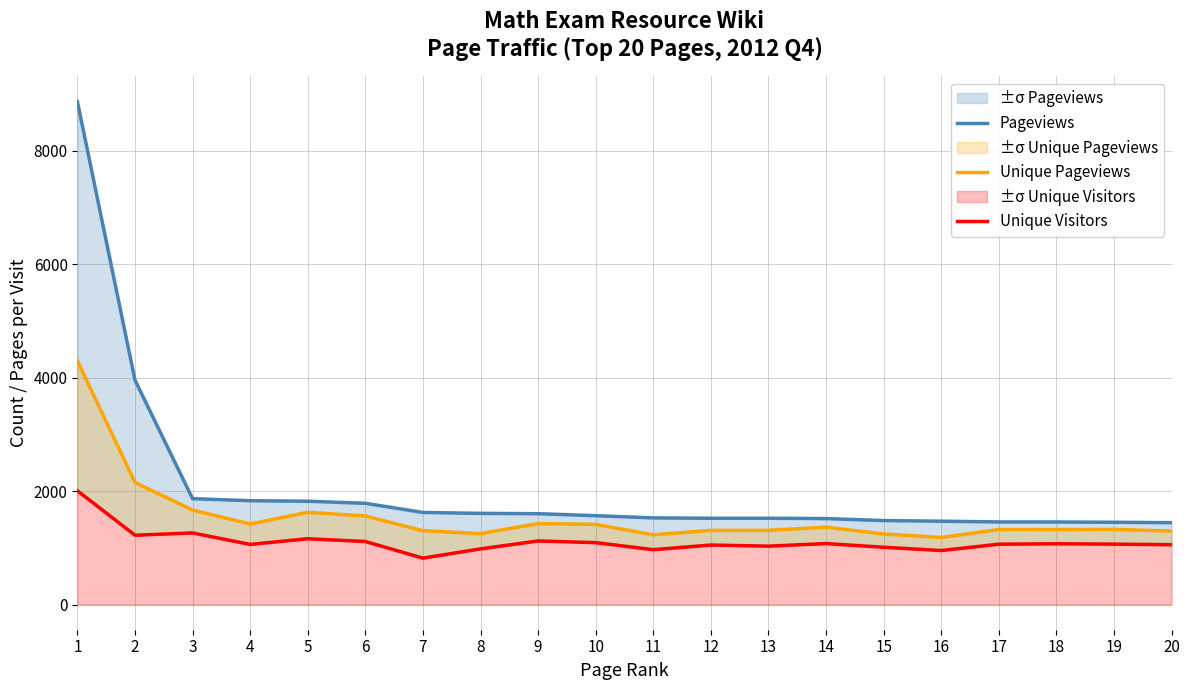

At 15, list the series in order from largest to smallest.

Pageviews, Unique Pageviews, Unique Visitors